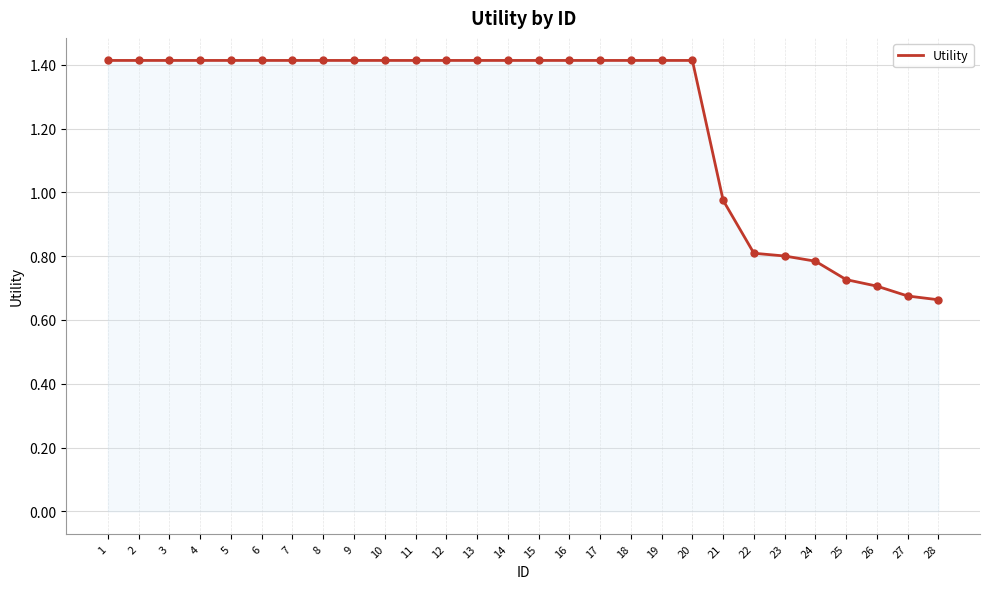

Between 14 and 26, which is larger?

14